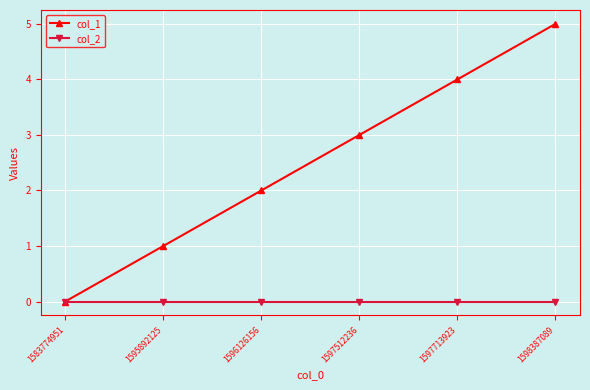

Between 1595892125 and 1598387089, which series saw the biggest shift?

col_1